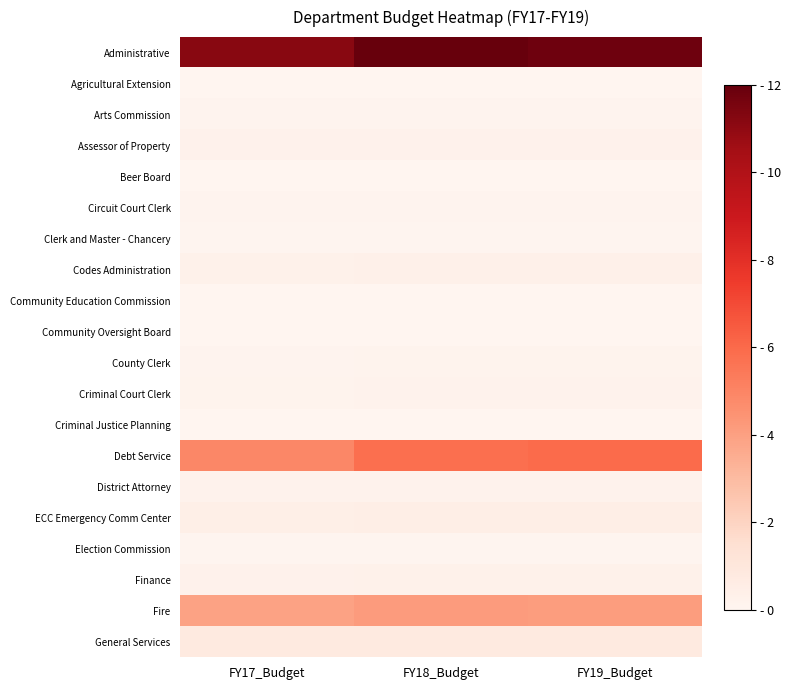

At which category is the sum across all series the highest?

FY18_Budget